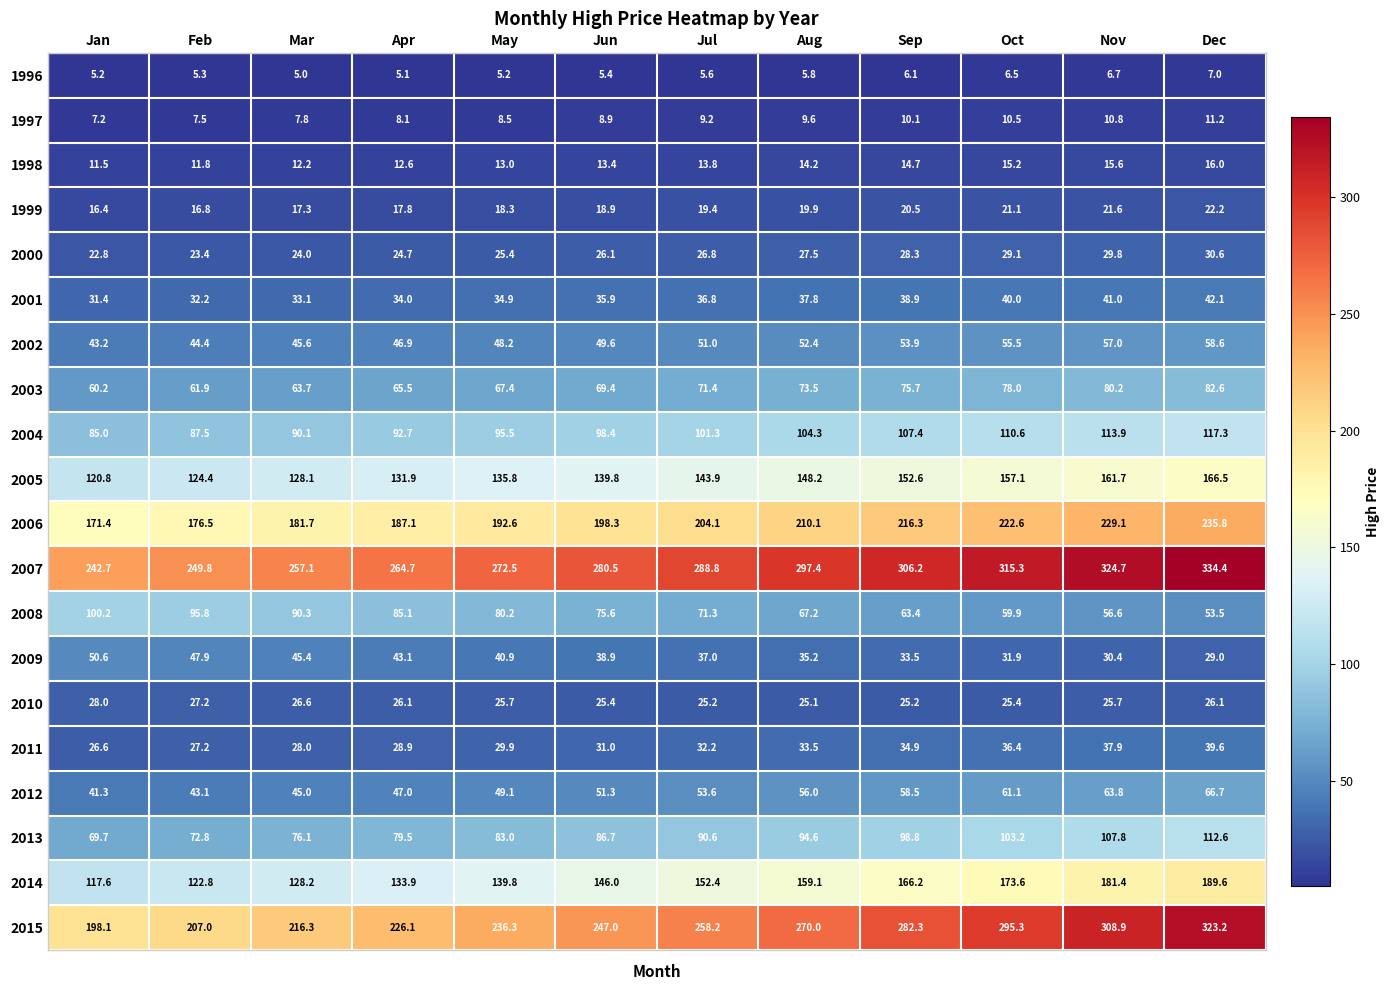

What is the greatest value displayed?

334.4